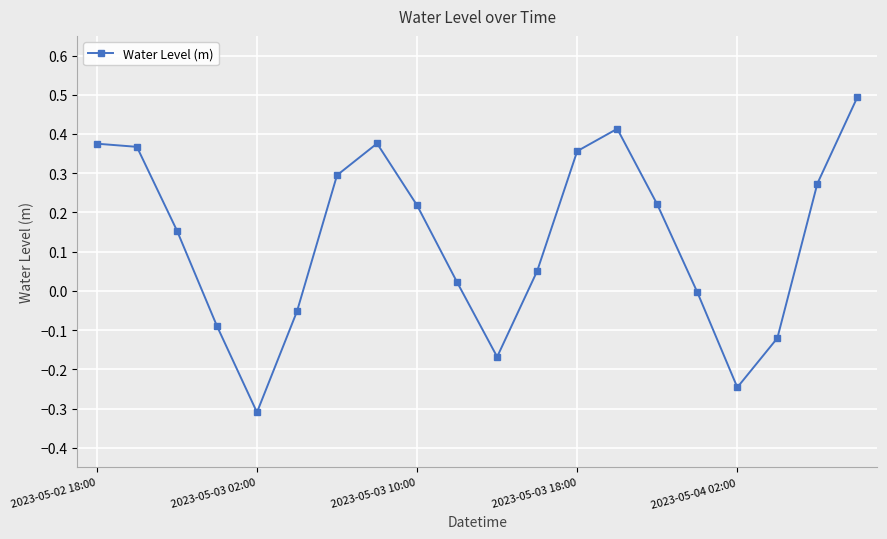

What is the smallest value displayed?

-0.3